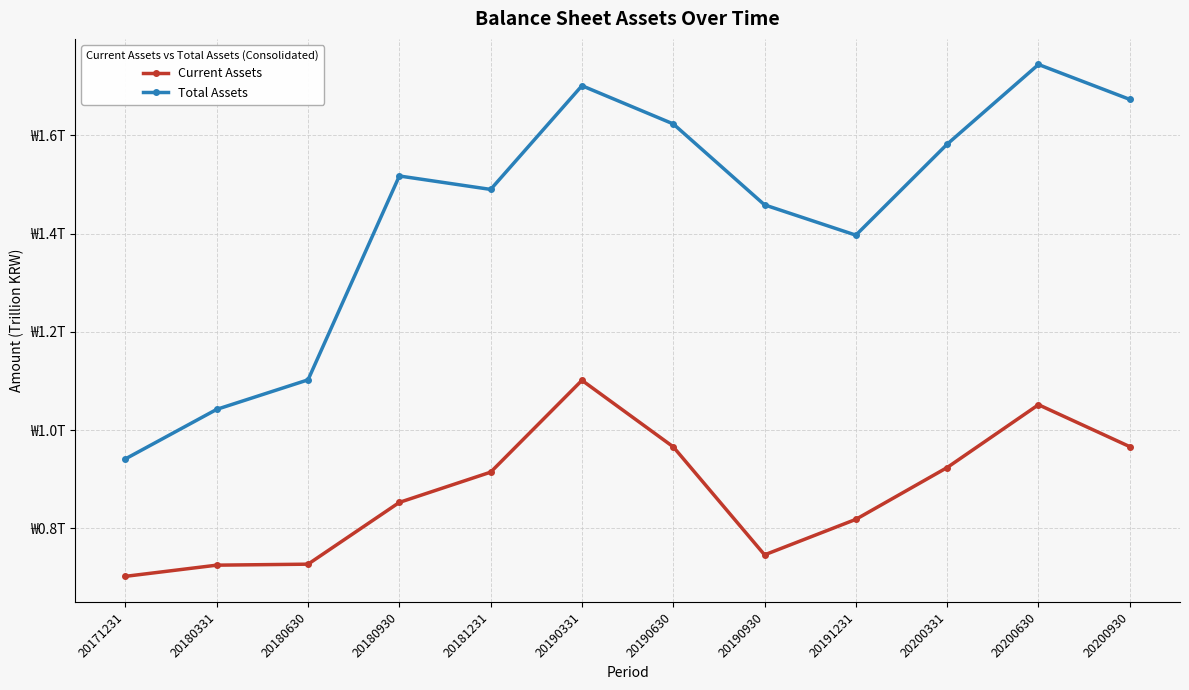

True or false: Total Assets and Current Assets cross at least once.

False